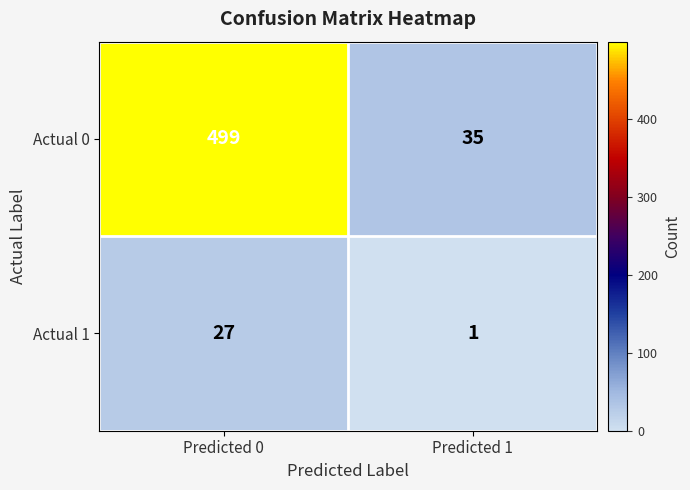

What is the difference between the maximum and minimum values in the Actual 1 series?

26